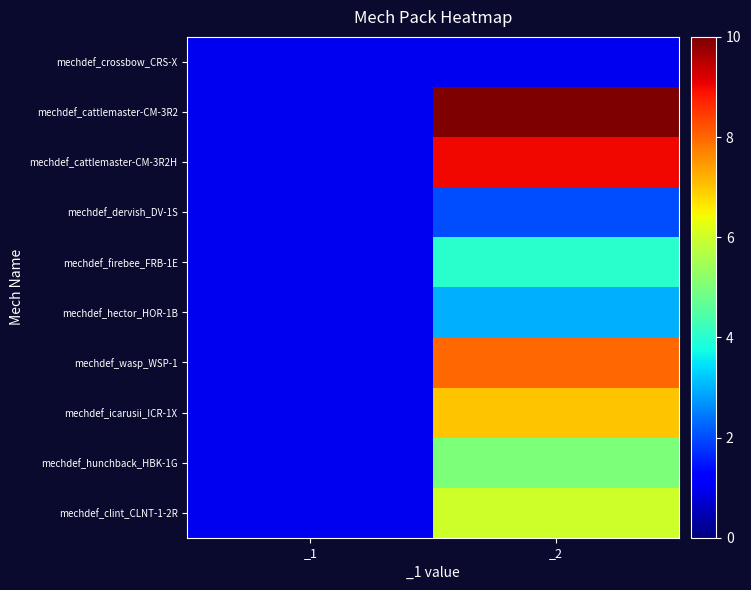

Reading left to right, transcribe all the data shown in this chart.

mechdef_crossbow_CRS-X: _1=1	_2=1
mechdef_cattlemaster-CM-3R2: _1=1	_2=10
mechdef_cattlemaster-CM-3R2H: _1=1	_2=9
mechdef_dervish_DV-1S: _1=1	_2=2
mechdef_firebee_FRB-1E: _1=1	_2=4
mechdef_hector_HOR-1B: _1=1	_2=3
mechdef_wasp_WSP-1: _1=1	_2=8
mechdef_icarusii_ICR-1X: _1=1	_2=7
mechdef_hunchback_HBK-1G: _1=1	_2=5
mechdef_clint_CLNT-1-2R: _1=1	_2=6